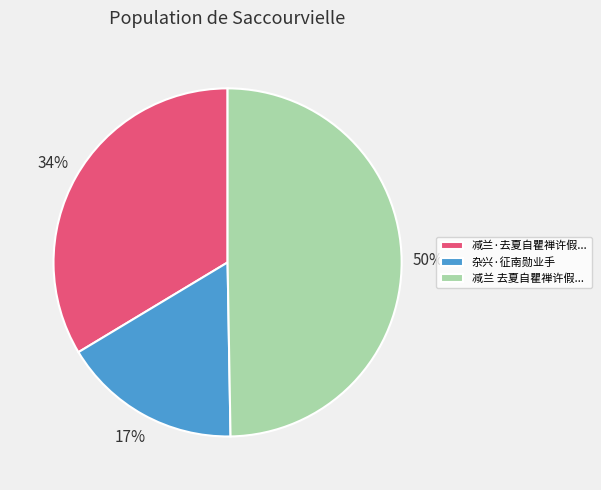

Do 减兰·去夏自瞿禅许假... and 减兰 去夏自瞿禅许假... together represent more than half of the pie?

Yes